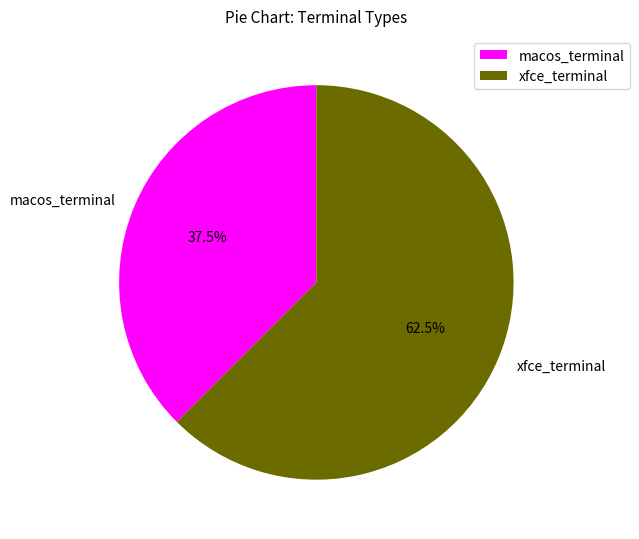

Count the number of slices in the pie.

2